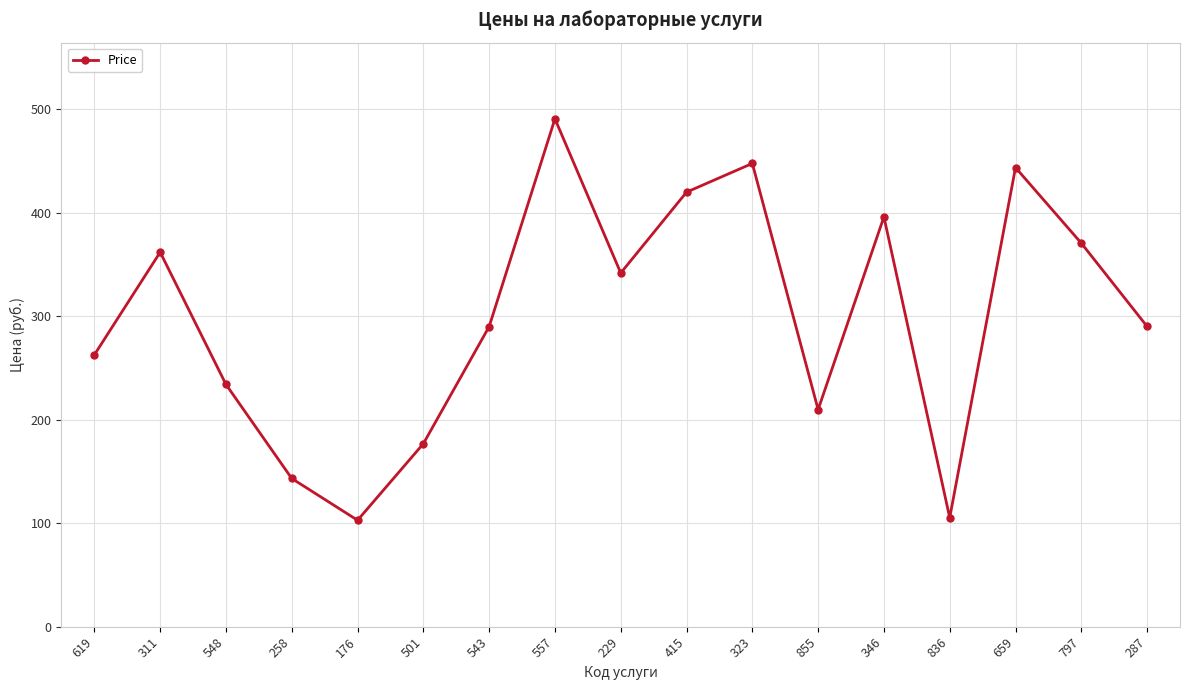

How many distinct data groups are displayed?

1